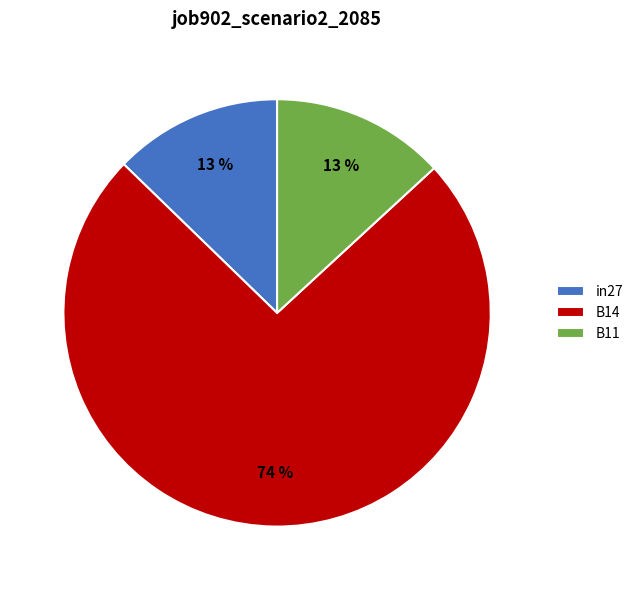

Which has a higher value, B11 or B14?

B14